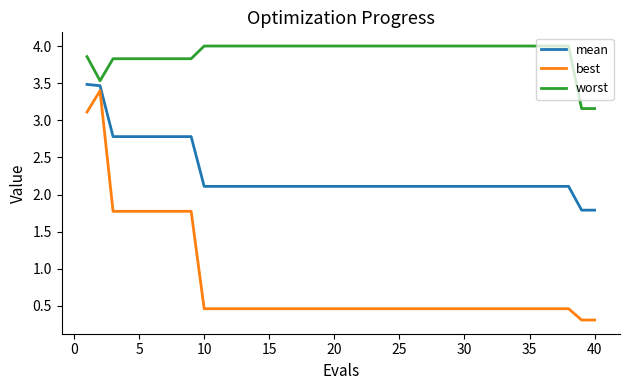

Which series has the widest spread of values?

best